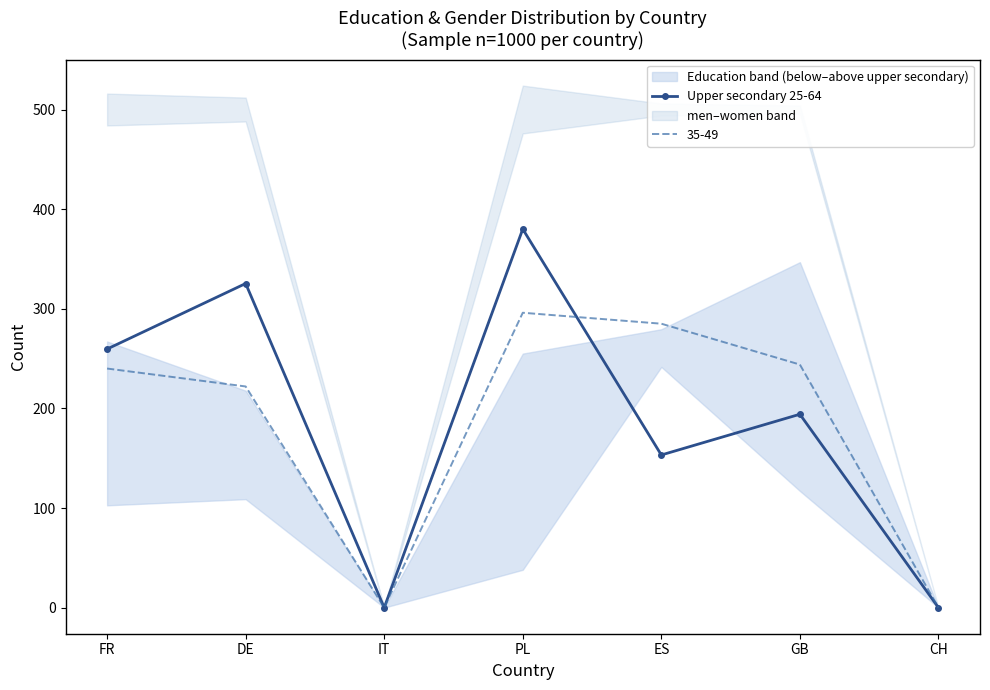

At which category does the chart reach its minimum across all series?

IT